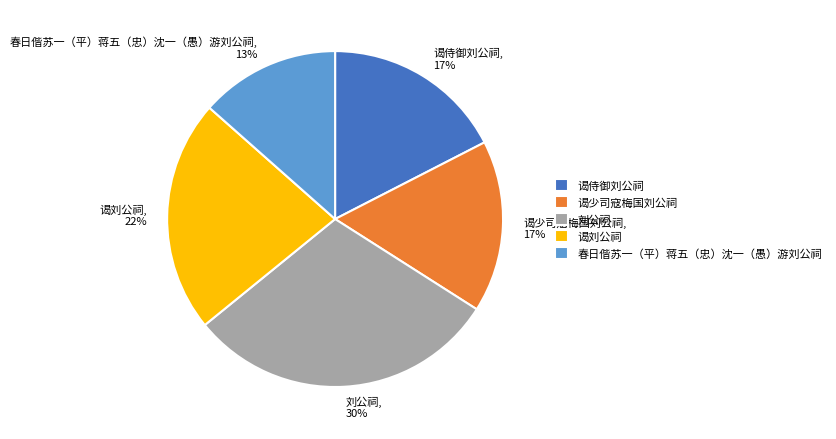

How many segments does this pie chart have?

5